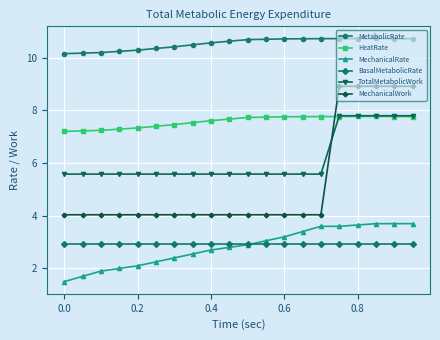

How many categories are shown in the chart?

20